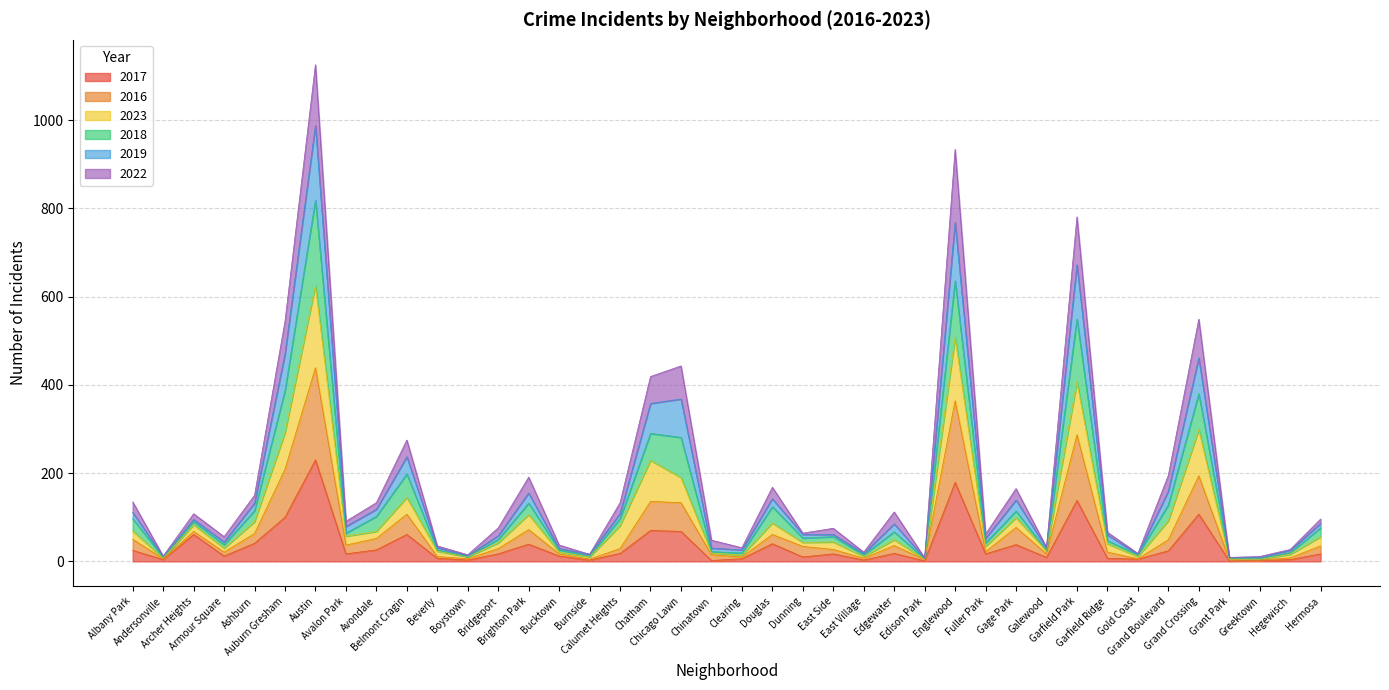

What is the maximum value for 2017?

230